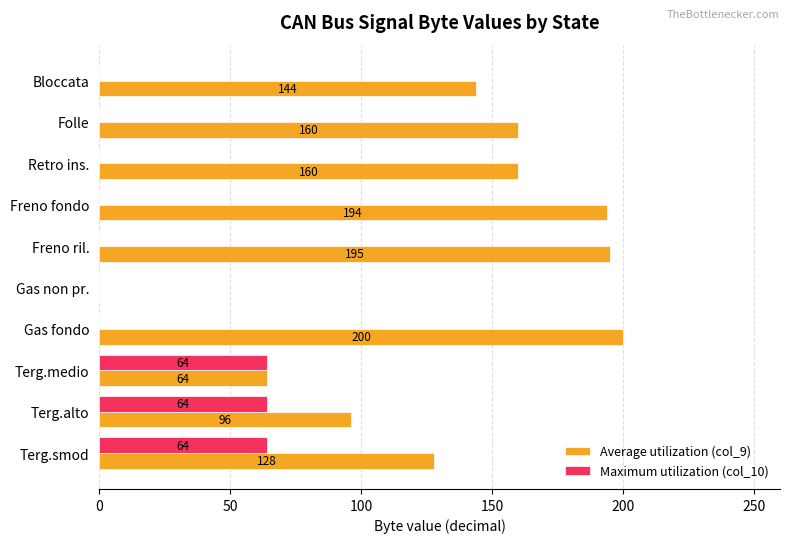

The value of Maximum utilization (col_10) at Gas fondo is 0. True or false?

True